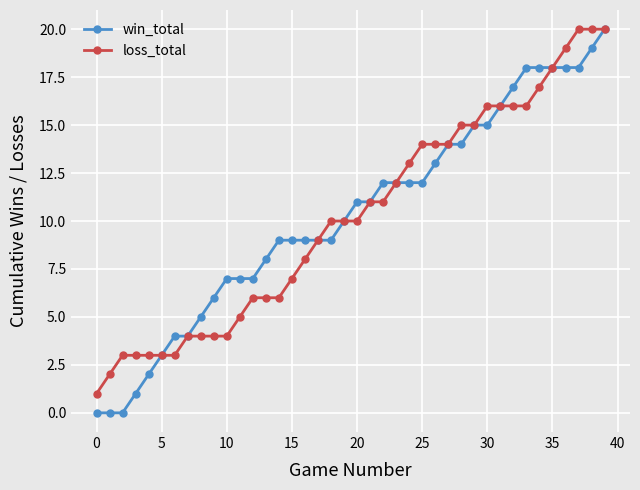

What is the sum of all win_total values?

412